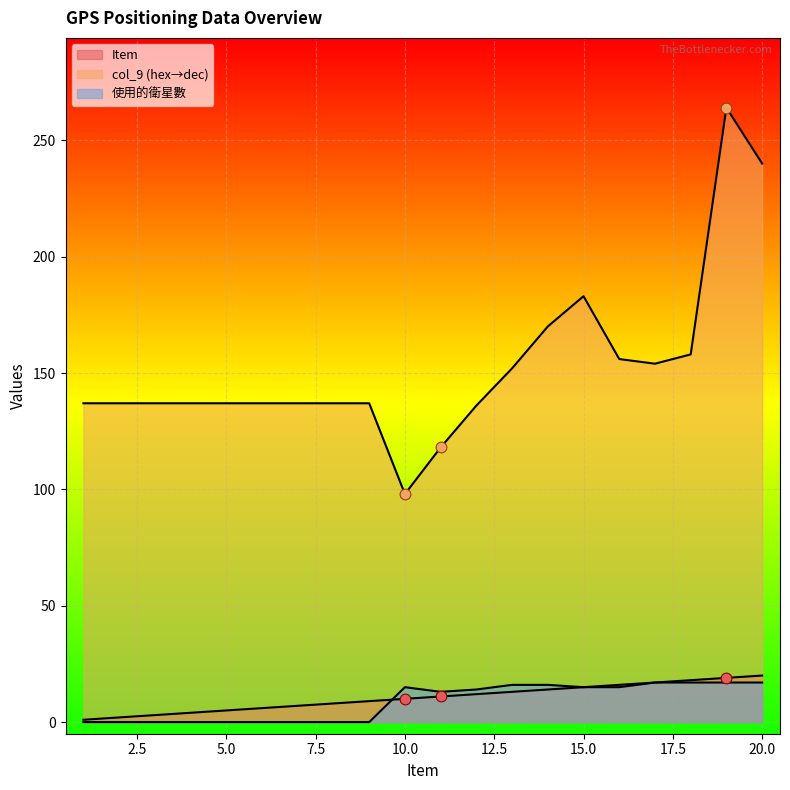

Which series contains the lowest Y value?

使用的衛星數